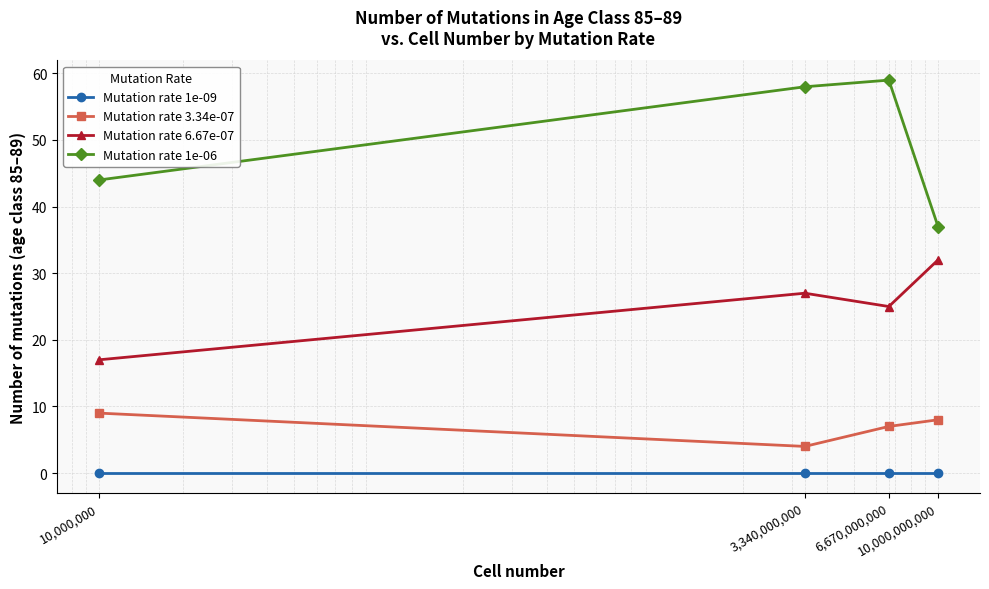

True or false: Mutation rate 1e-06 and Mutation rate 1e-09 cross at least once.

False